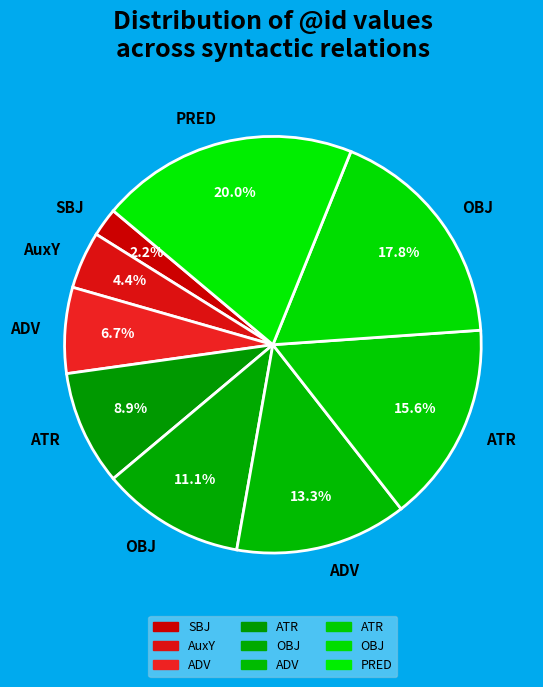

Count the number of slices in the pie.

9